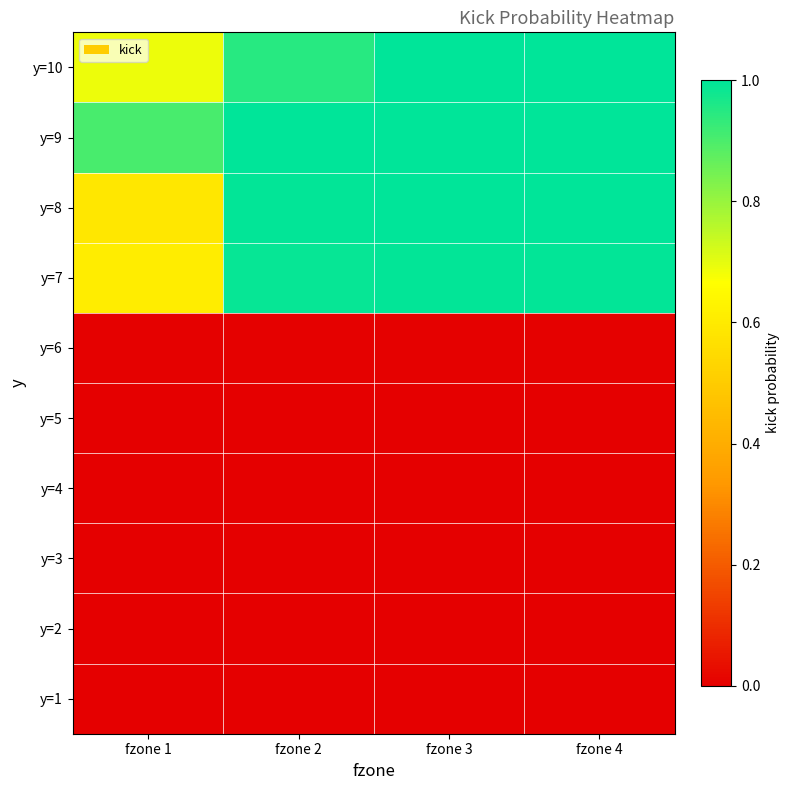

List the series in order of their peak value, lowest first.

y=1, y=2, y=3, y=4, y=5, y=6, y=7, y=10, y=8, y=9